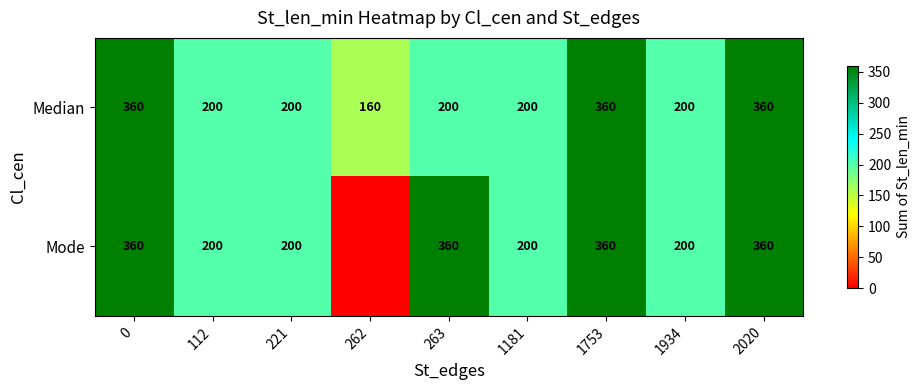

Read the Median value at 1181, to the nearest 10.

200